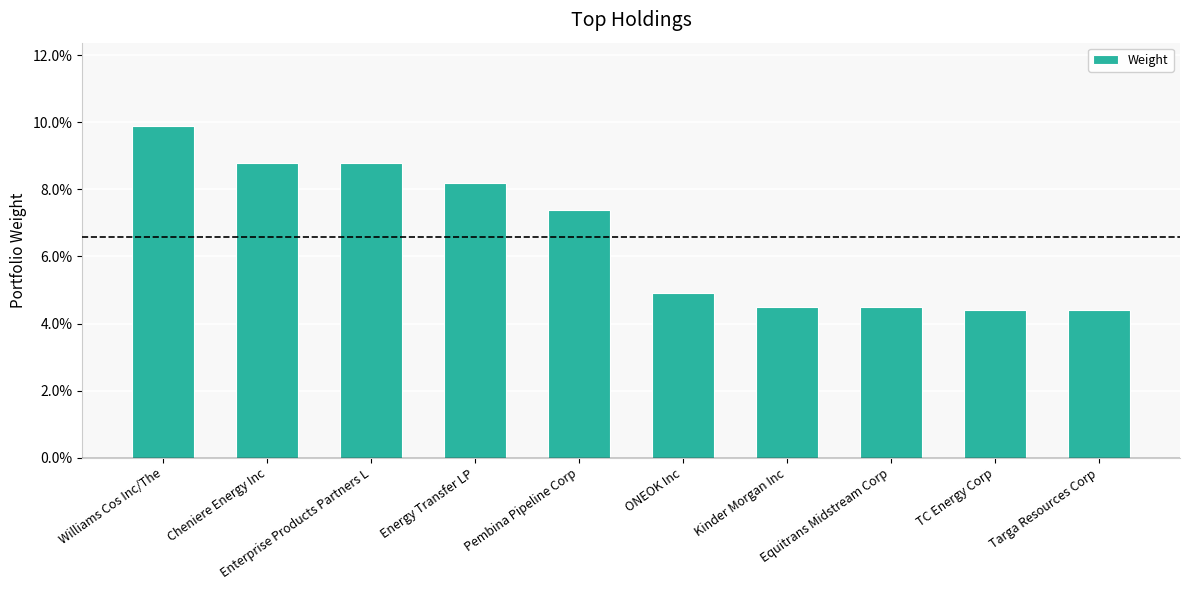

At which label is the value closest to 0?

TC Energy Corp